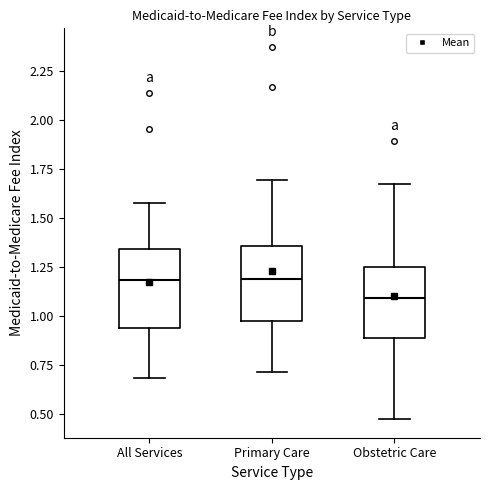

Reading left to right, transcribe this box plot: for each box, give where its median line is, the range the box spans, and where its two whiskers end, as read against the y-axis. The values are not printed on the chart, so give them approximately, as read against the axis.

All Services: median 1.20, box 0.95 to 1.35, whiskers 0.70 to 1.60
Primary Care: median 1.20, box 0.95 to 1.35, whiskers 0.70 to 1.70
Obstetric Care: median 1.10, box 0.90 to 1.25, whiskers 0.45 to 1.65